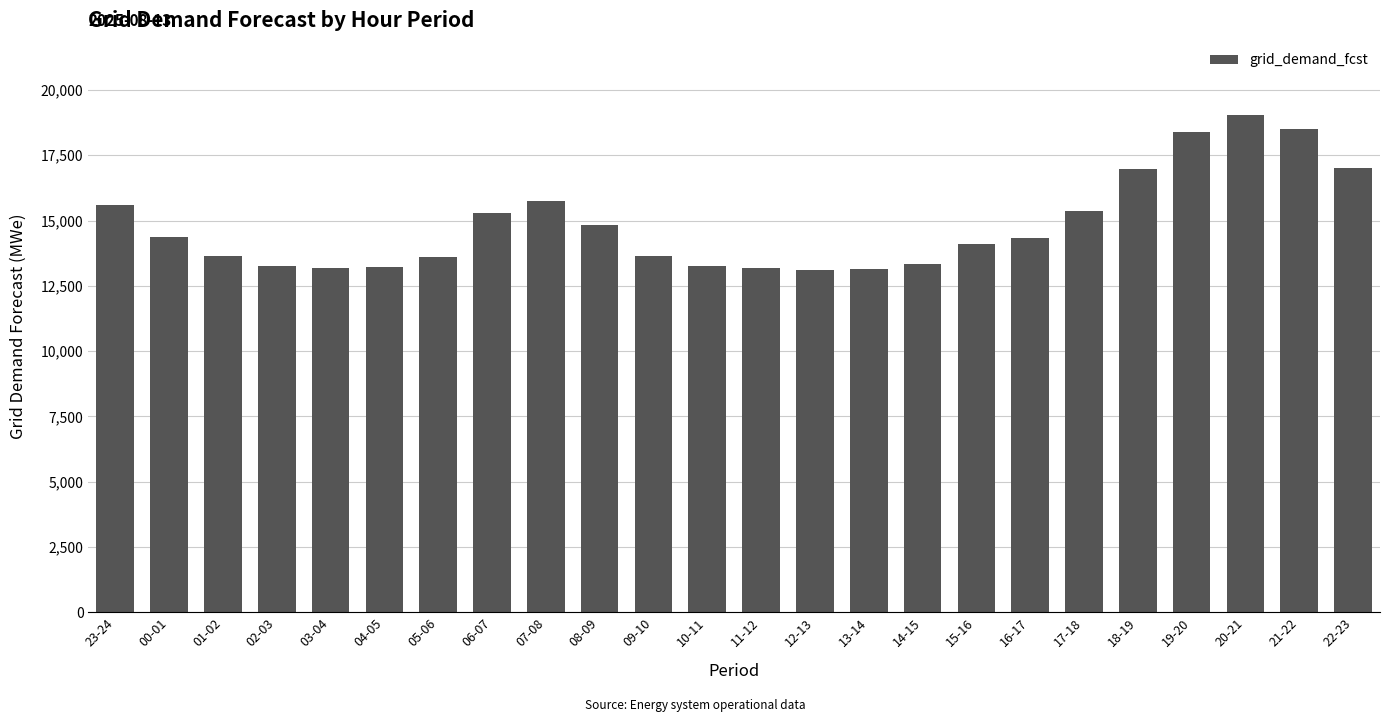

Count the number of categories in the chart.

24